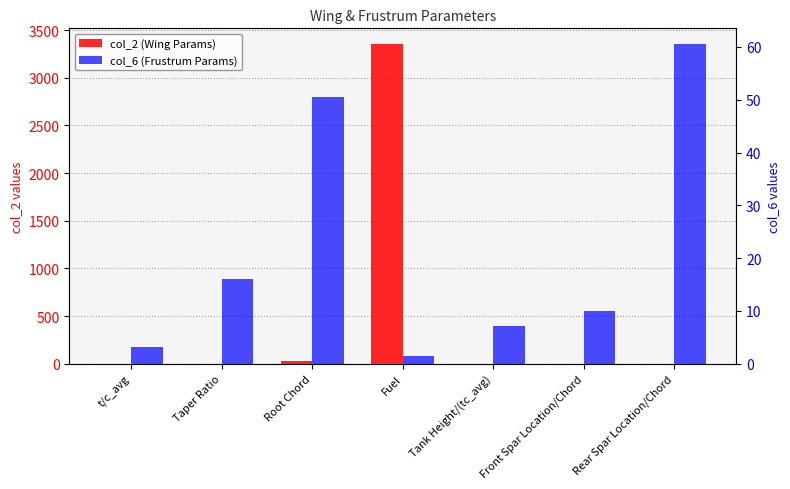

What is the value of the col_6 bar at the 6th from the left?

10.1